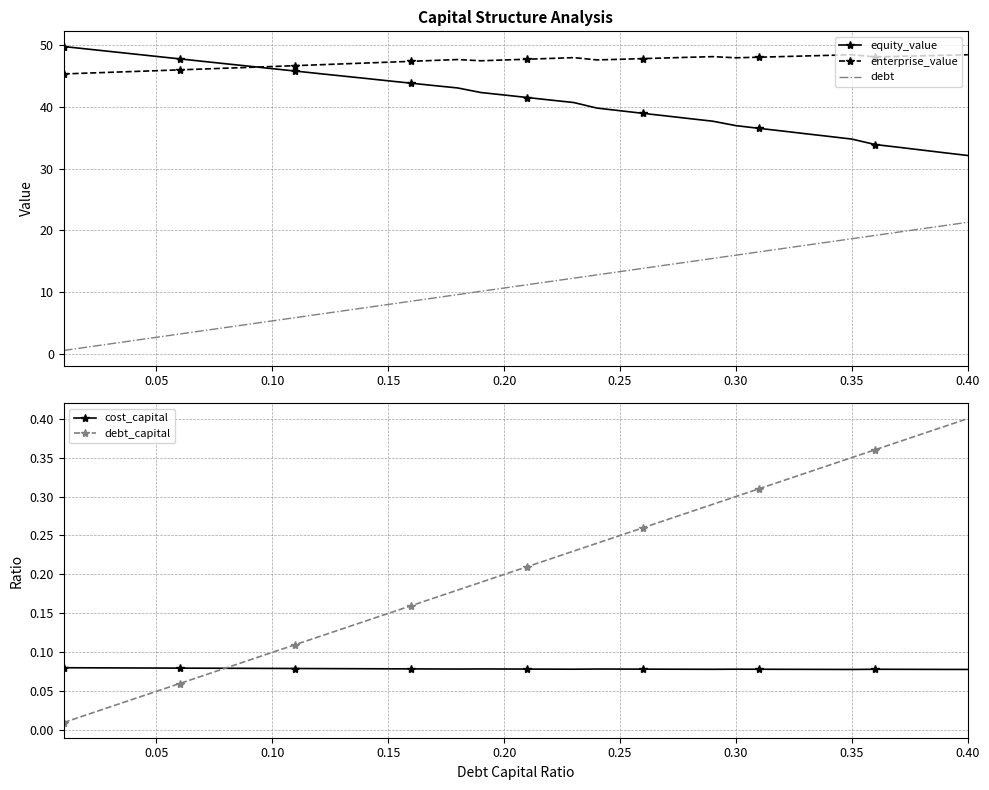

Which series has the widest spread of values?

debt